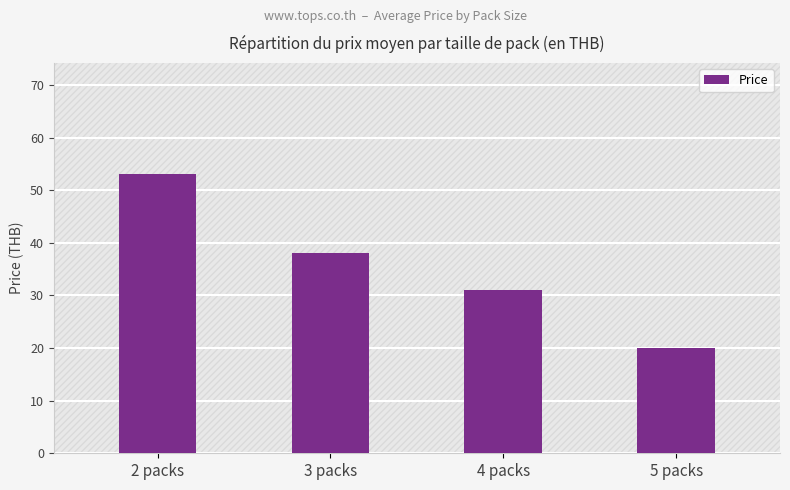

What is the label of the 3rd bar from the left?

4 packs